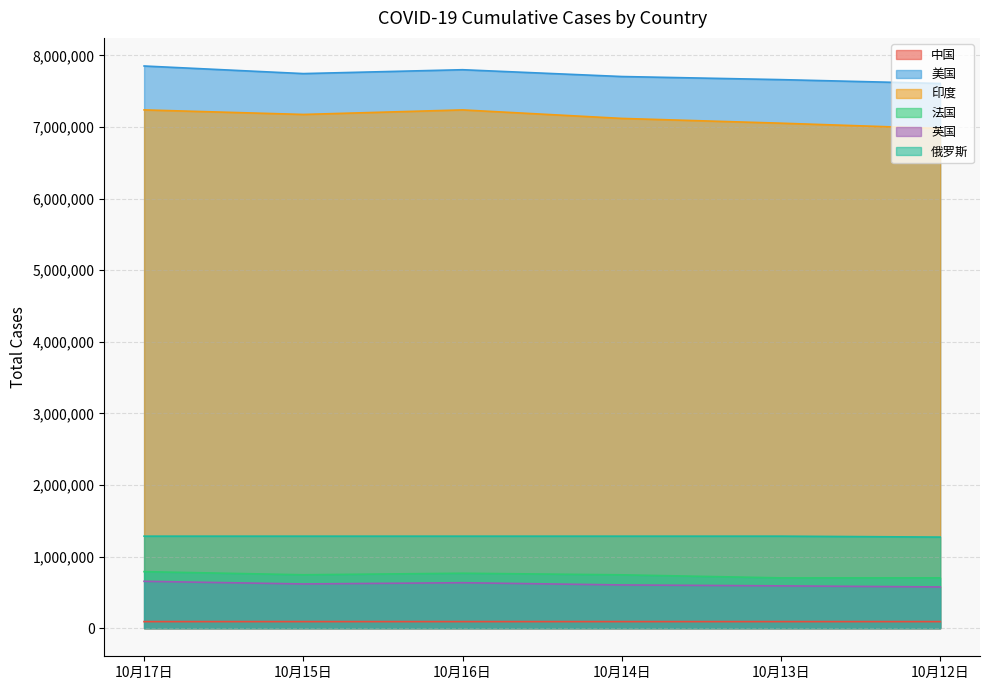

List the series in order of their peak value, lowest first.

中国, 英国, 法国, 俄罗斯, 印度, 美国